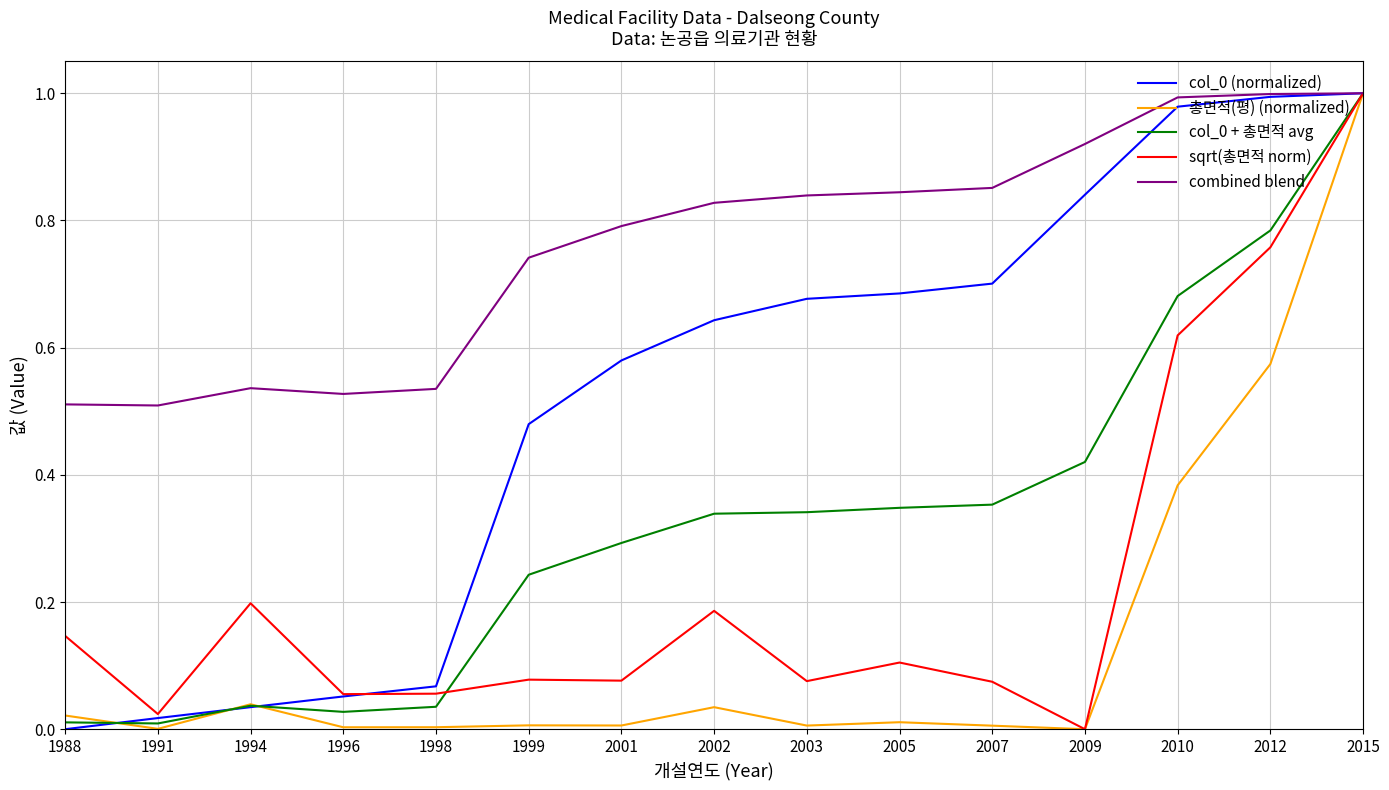

Which category has the lowest value in the sqrt(총면적 norm) series?

2009